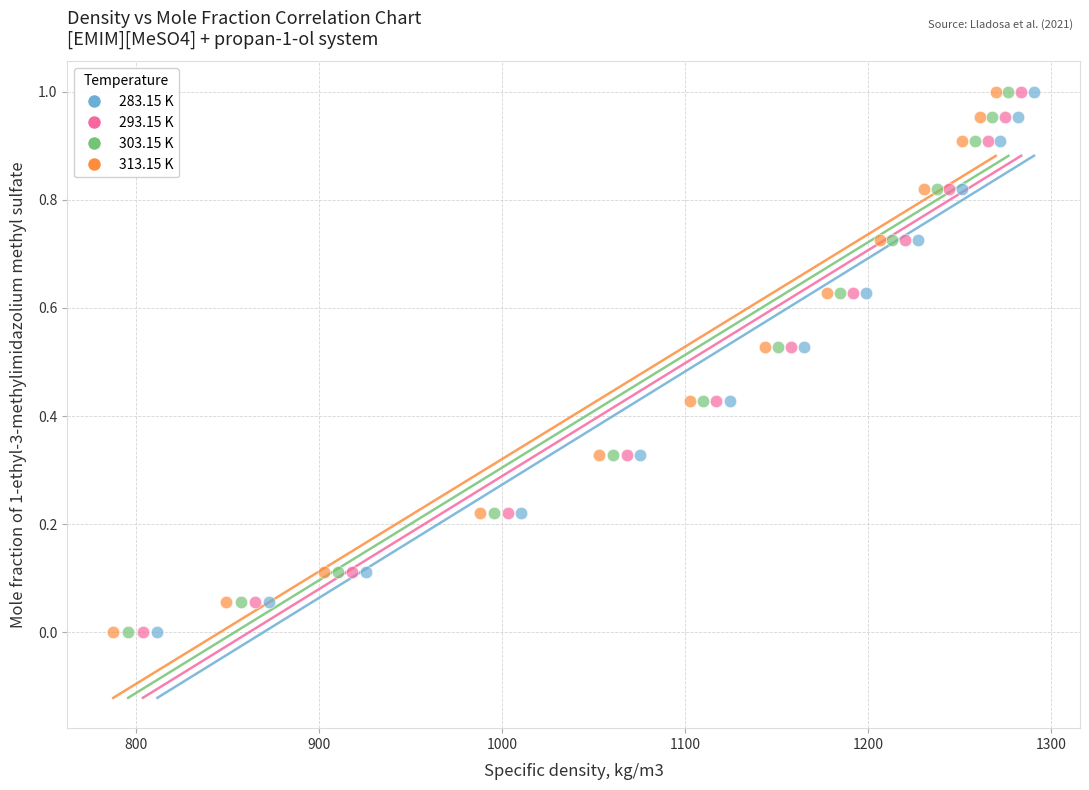

What are all the series names shown in the legend?

283.15 K, 293.15 K, 303.15 K, 313.15 K